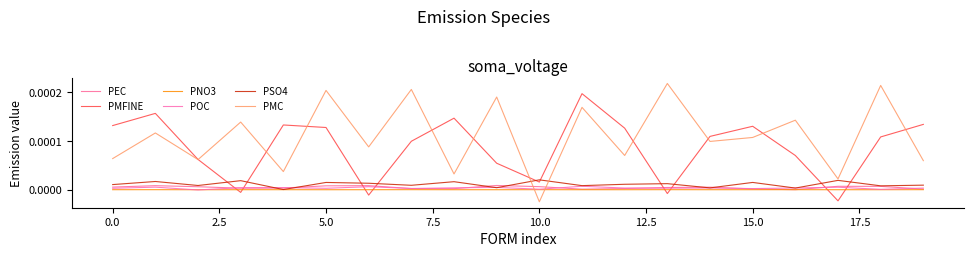

How many lines are shown in the chart?

6